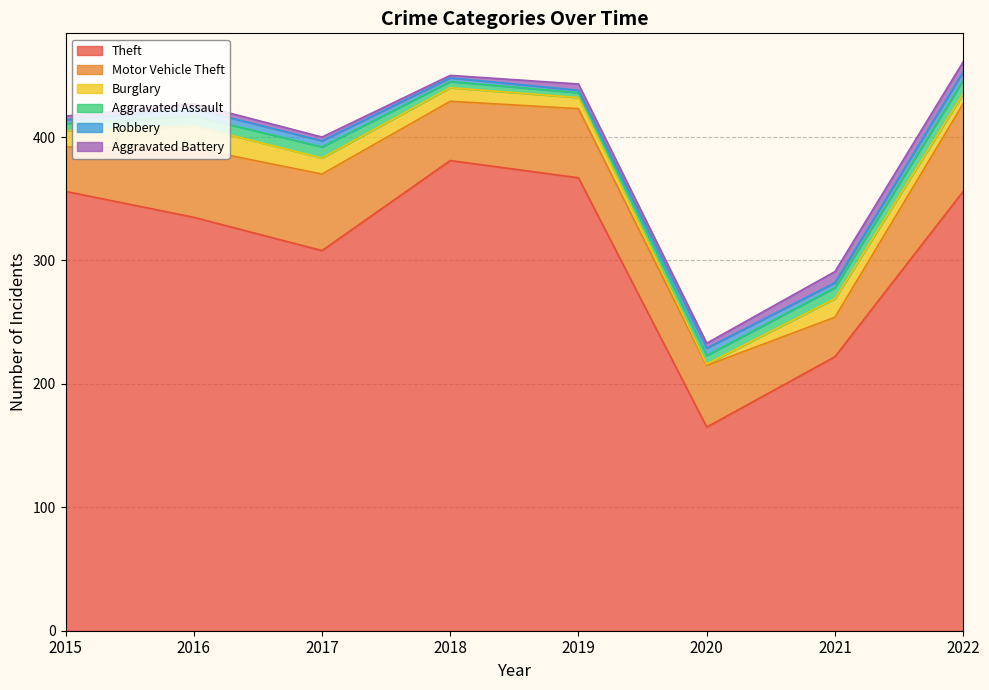

Rank the series by their maximum value, from highest to lowest.

Theft, Motor Vehicle Theft, Burglary, Aggravated Assault, Aggravated Battery, Robbery